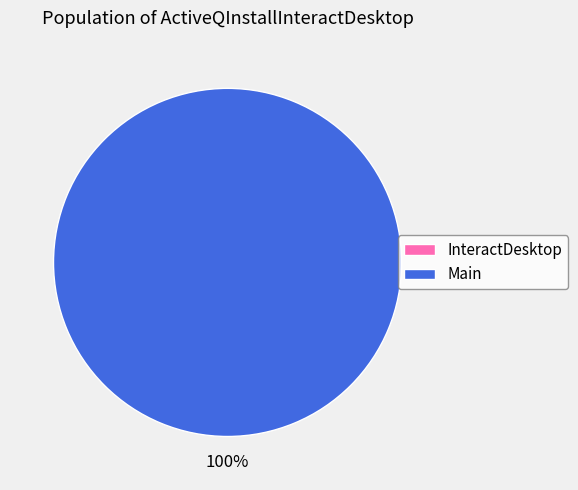

What is the largest slice in the pie chart?

Main